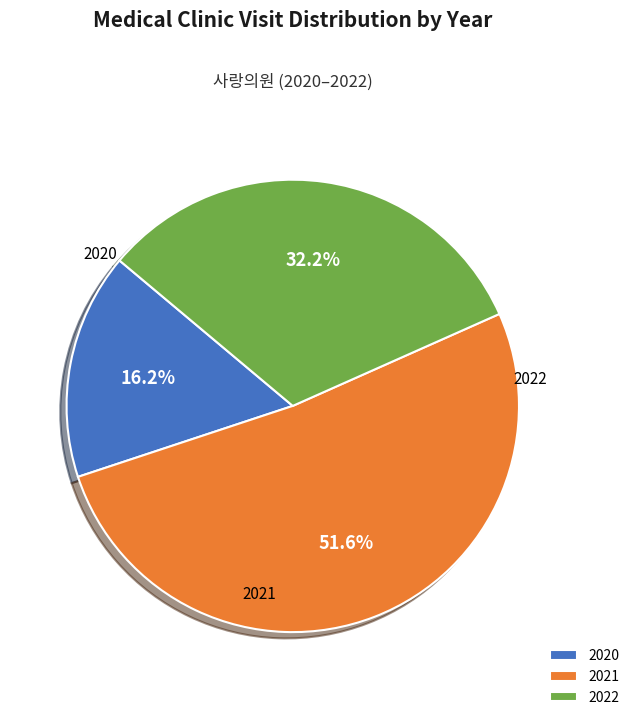

Which slice is the smallest?

2020